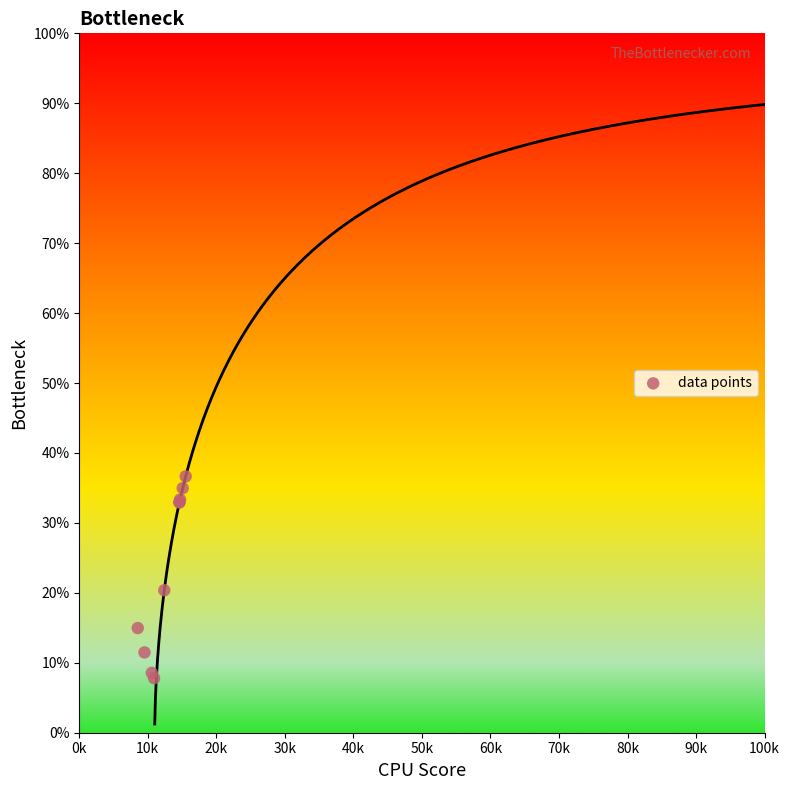

What Y value in the scatter plot is closest to 22?

20.4